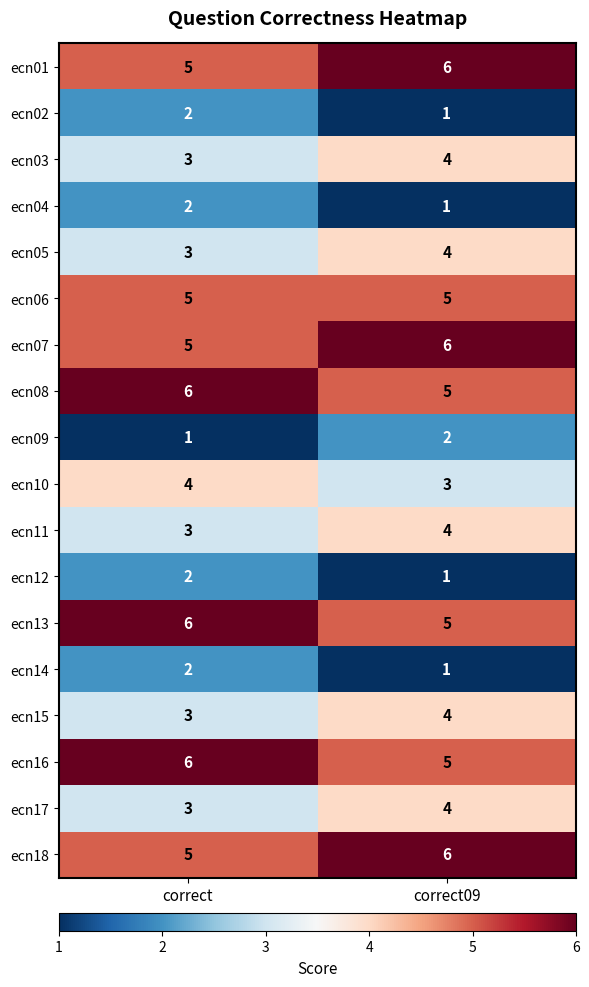

What is the spread (max minus min) of values at correct09?

5